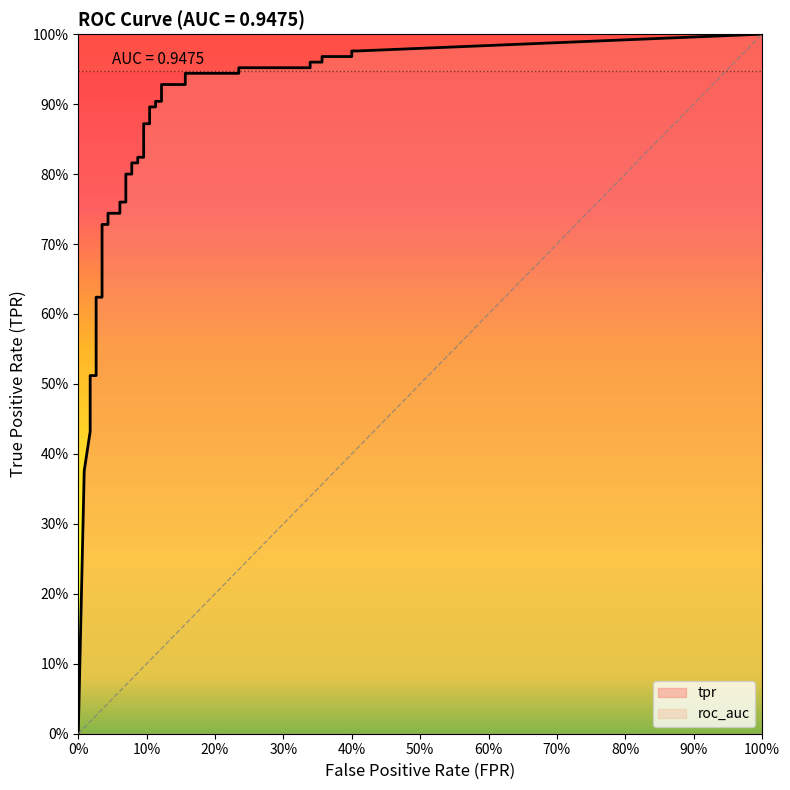

True or false: tpr has more than 0 interior local peaks.

False